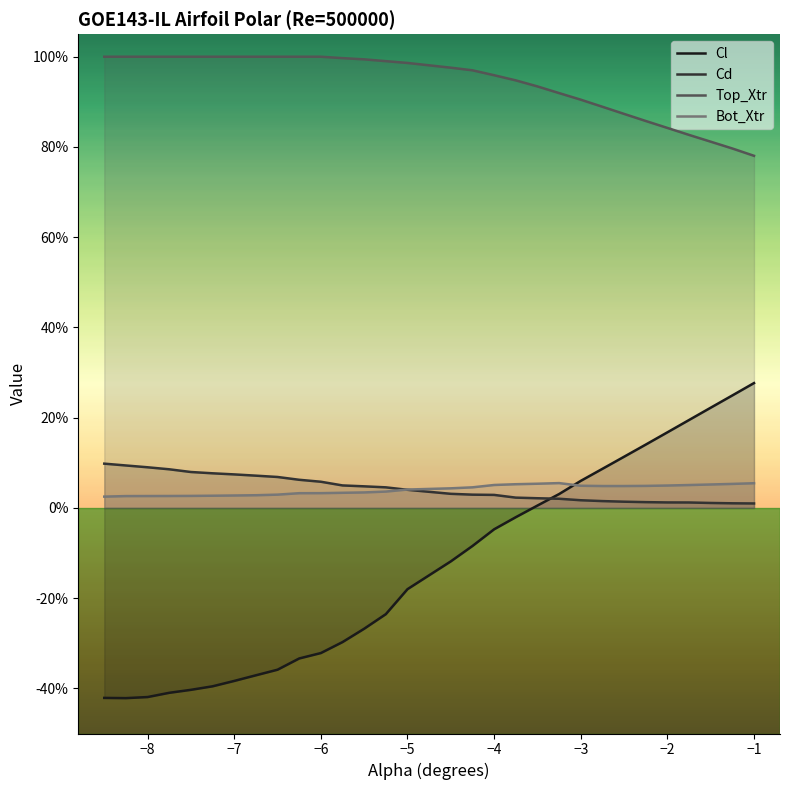

What is the difference between the maximum and minimum values in the Top_Xtr series?

0.2